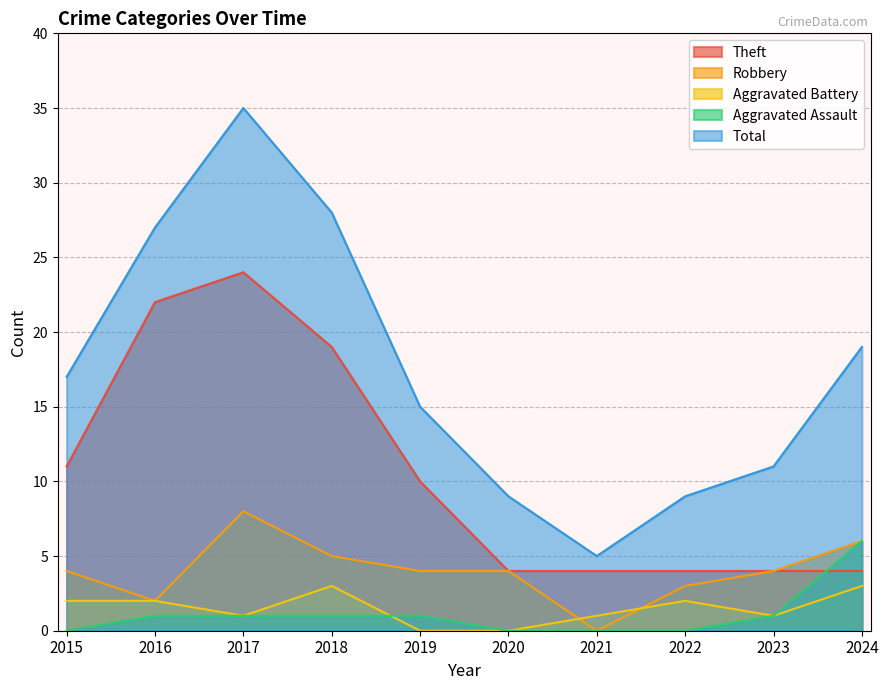

The value of Aggravated Battery at 2020 is 2. True or false?

False